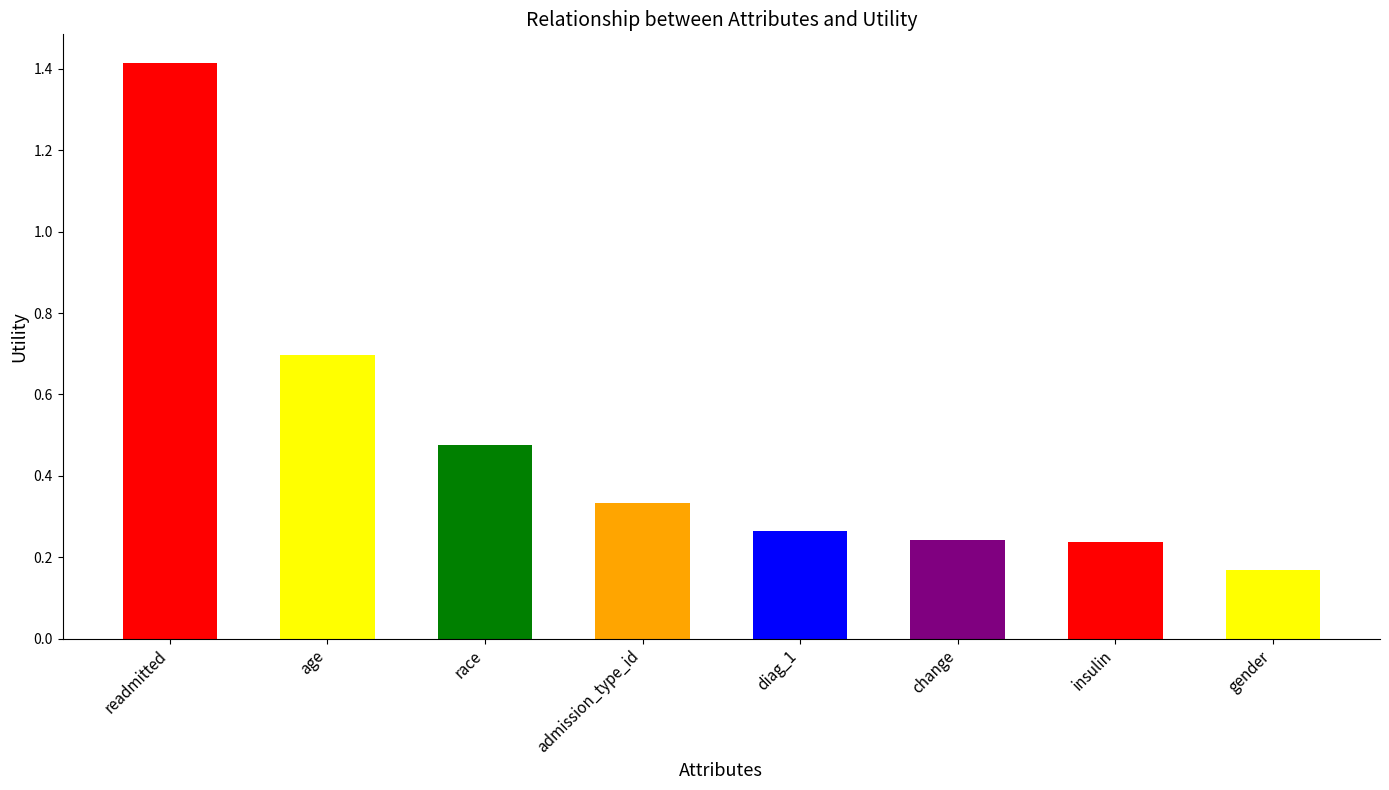

The chart shows a value of 0.7 at readmitted. True or false?

False